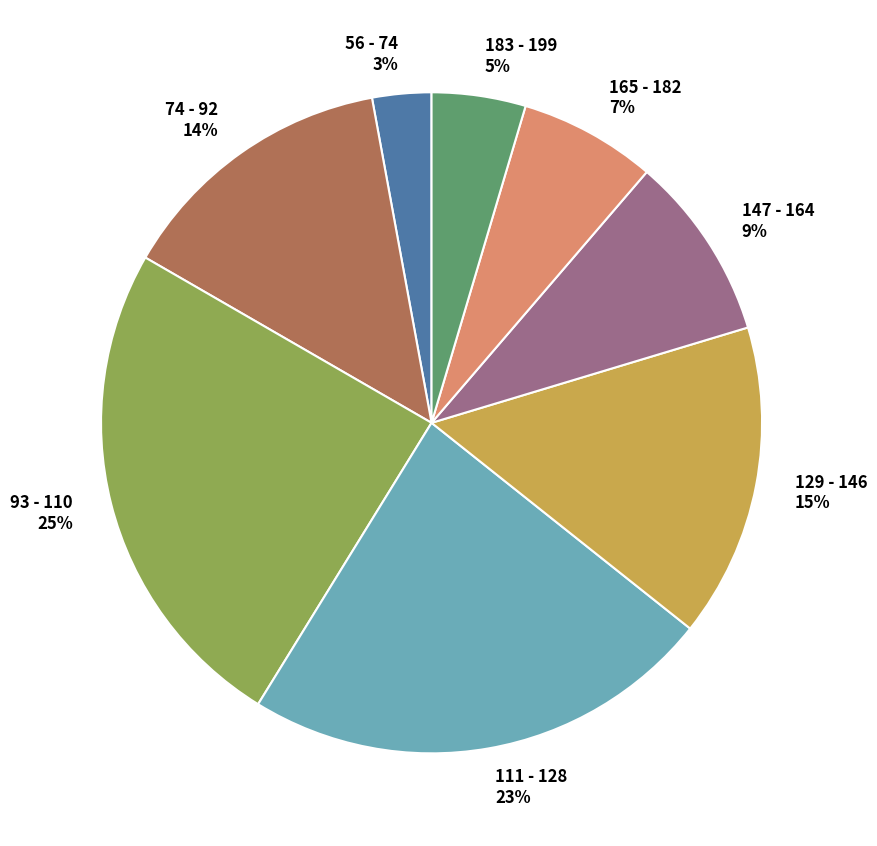

True or false: 147 - 164 accounts for 1% of the total.

False